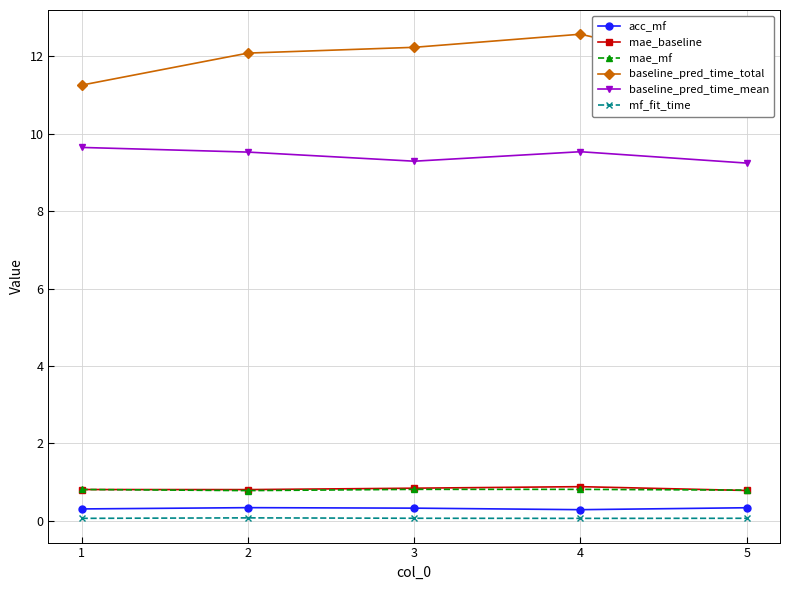

Which series has the largest total across all categories?

baseline_pred_time_total